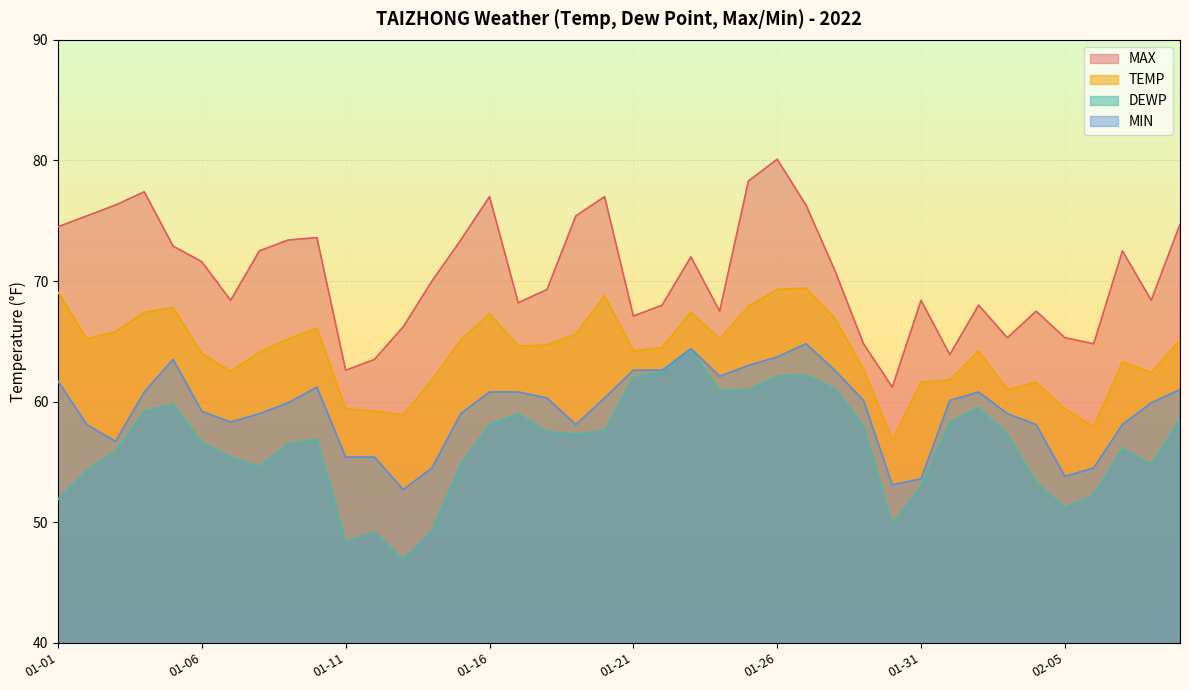

The value of TEMP at 02-05 is 59.4. True or false?

True